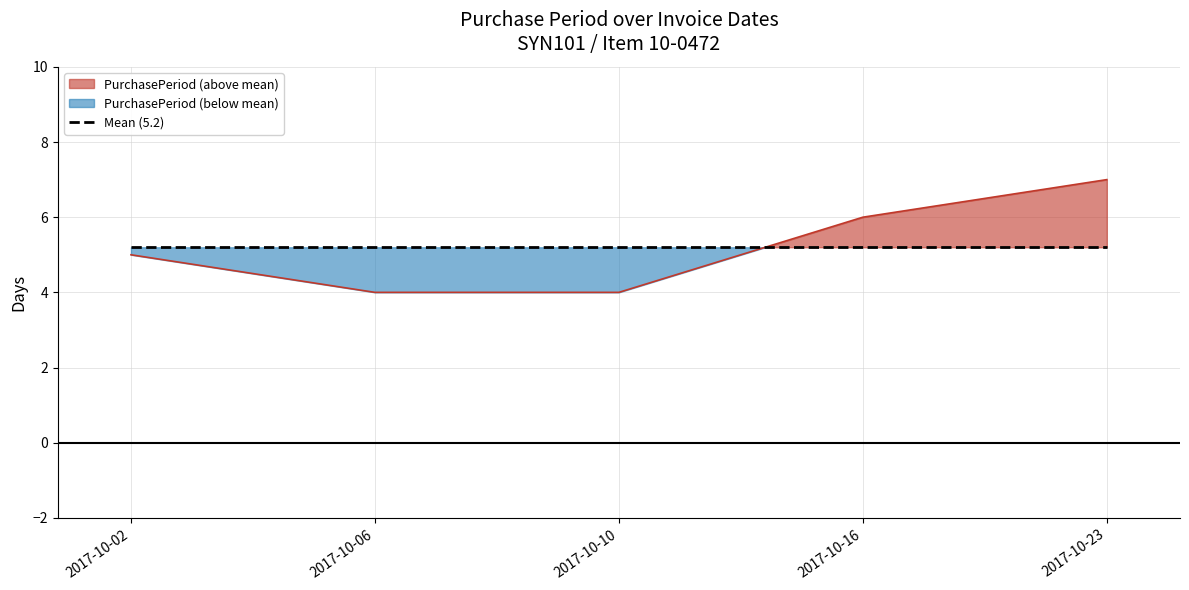

True or false: the data shows 7 at 2017-10-10.

False